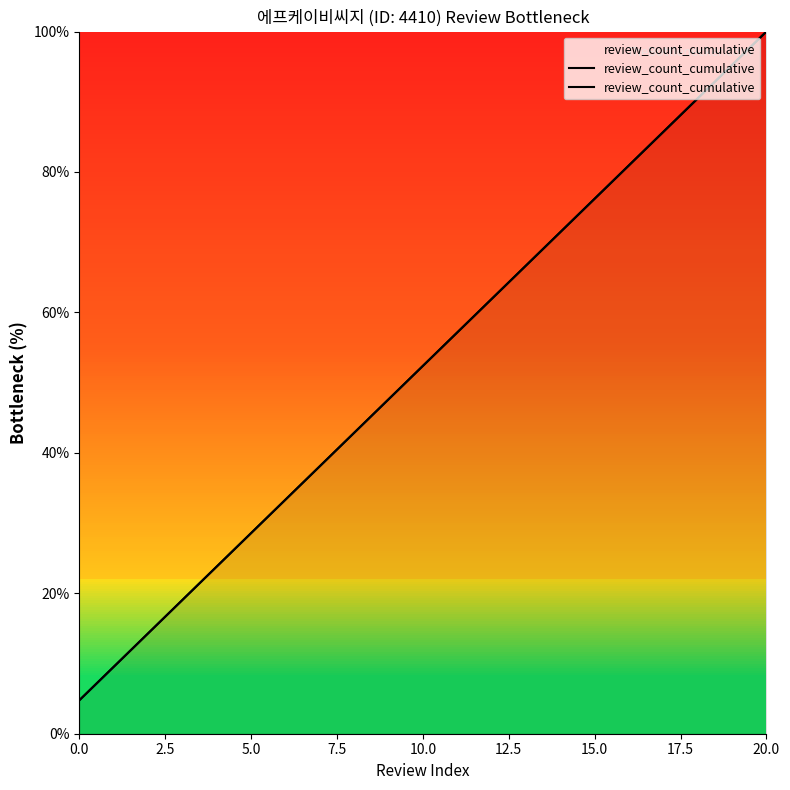

Which has a higher value, 16 or 19?

19